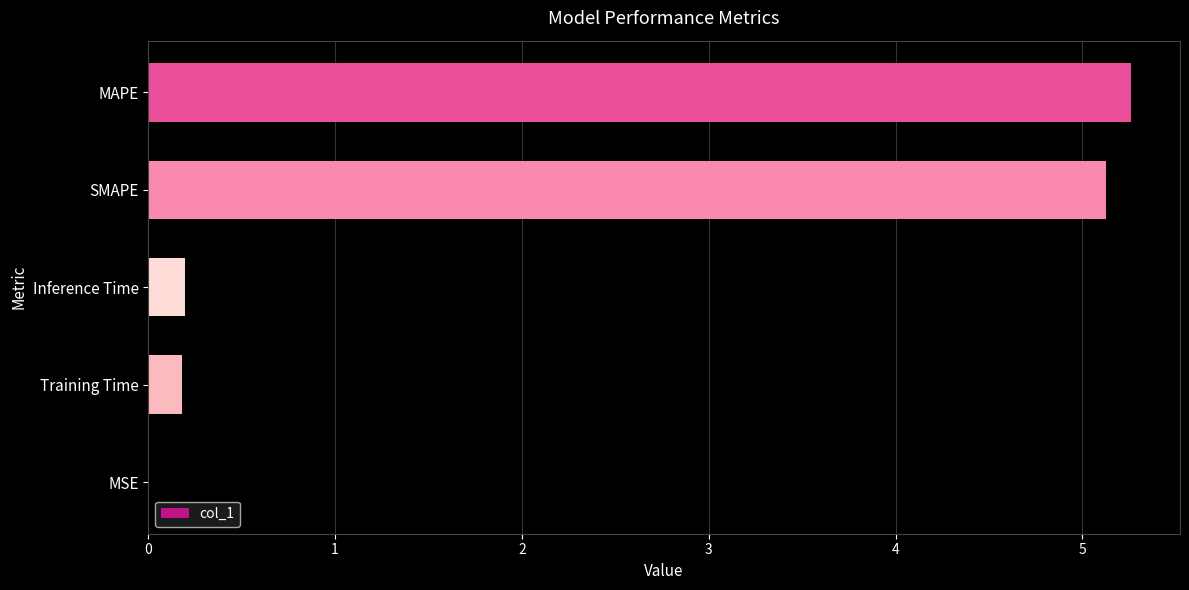

Which label corresponds to the largest value in the chart?

MAPE